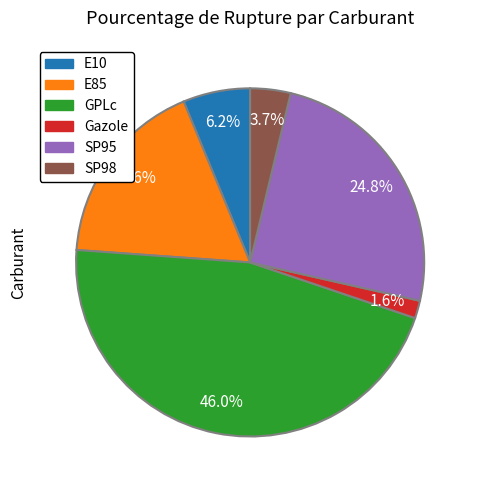

To the nearest percent, what is the combined percentage of Gazole and E85?

19%